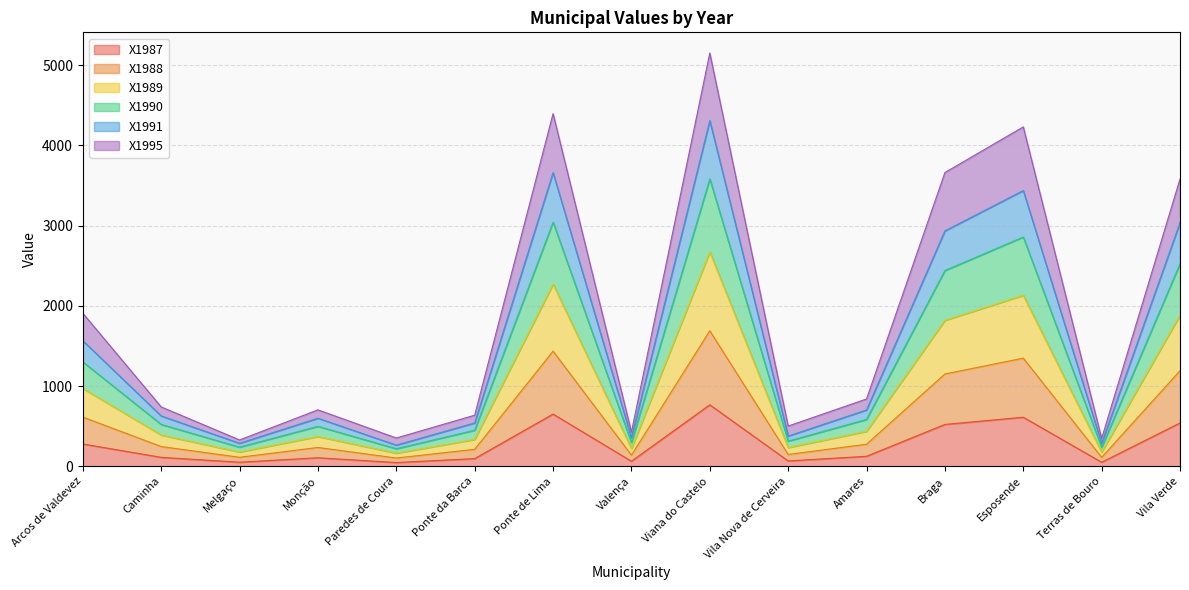

Between Melgaço and Arcos de Valdevez, which is larger?

Arcos de Valdevez